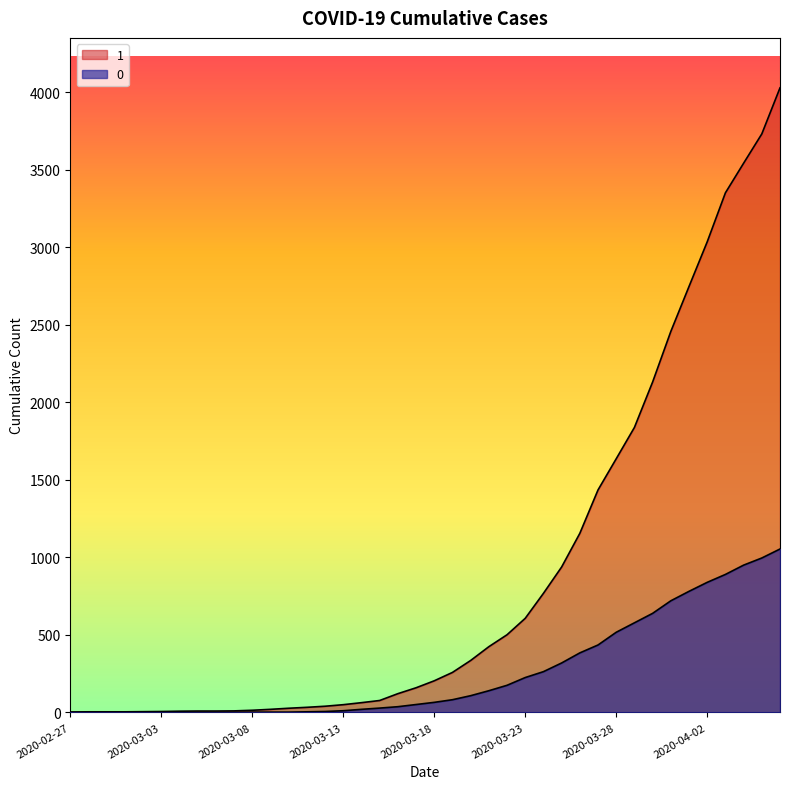

What is the minimum value for 1?

3